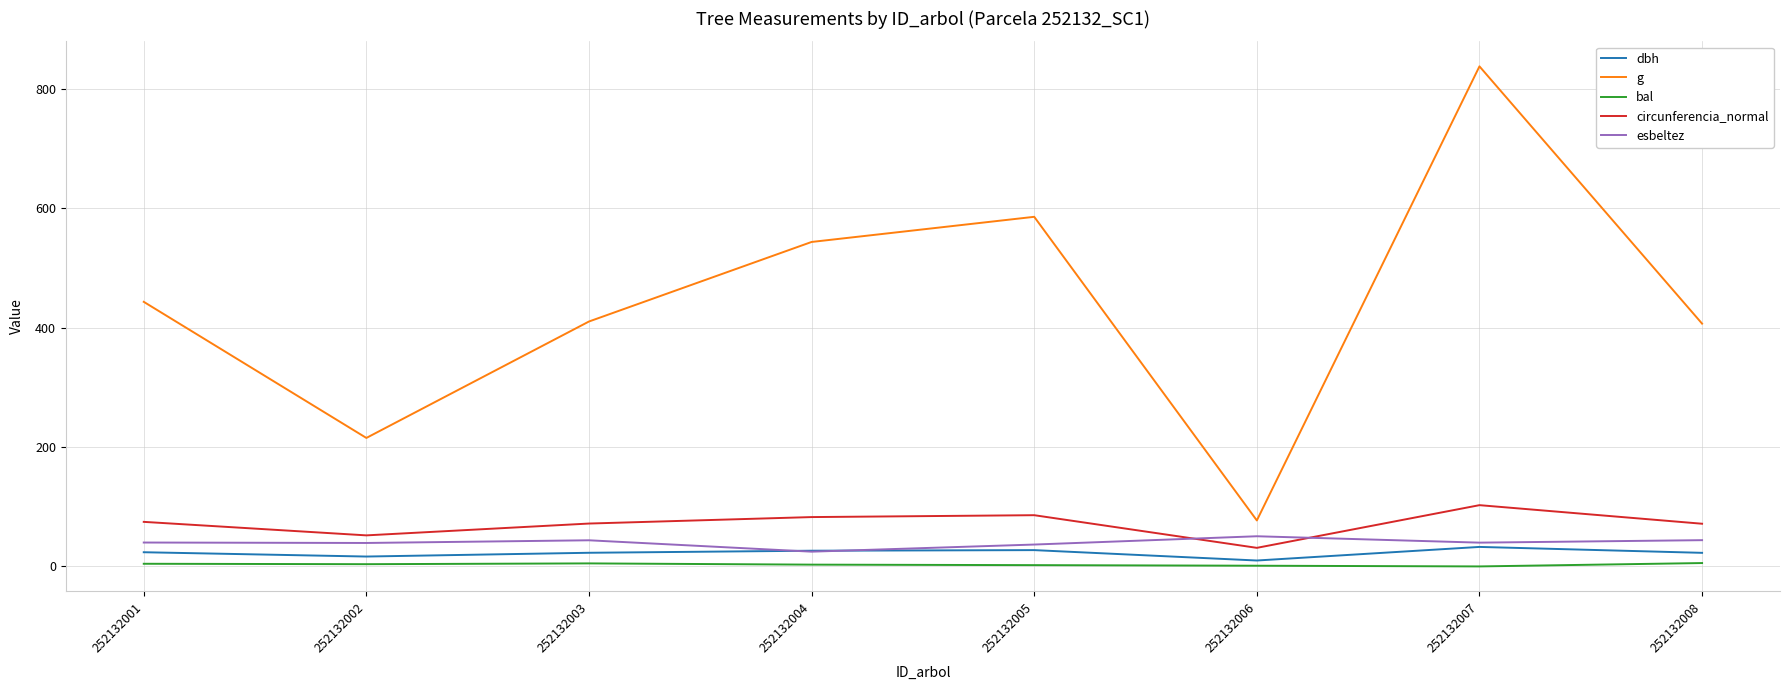

What is the sum of all g values?

3517.5